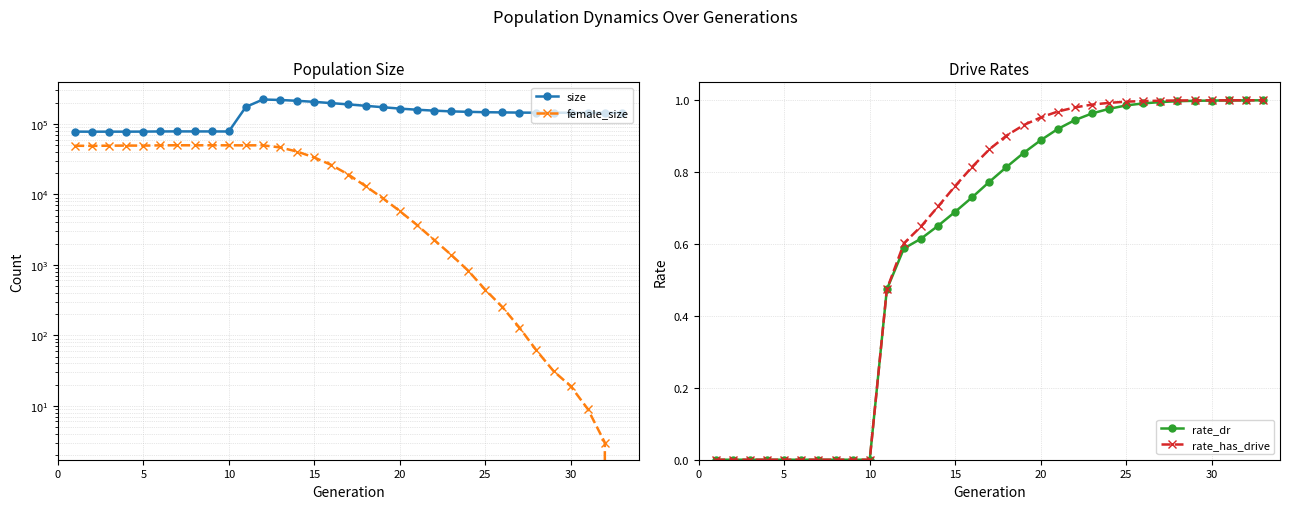

In female_size, how many points are lower than both neighbors (excluding endpoints)?

4